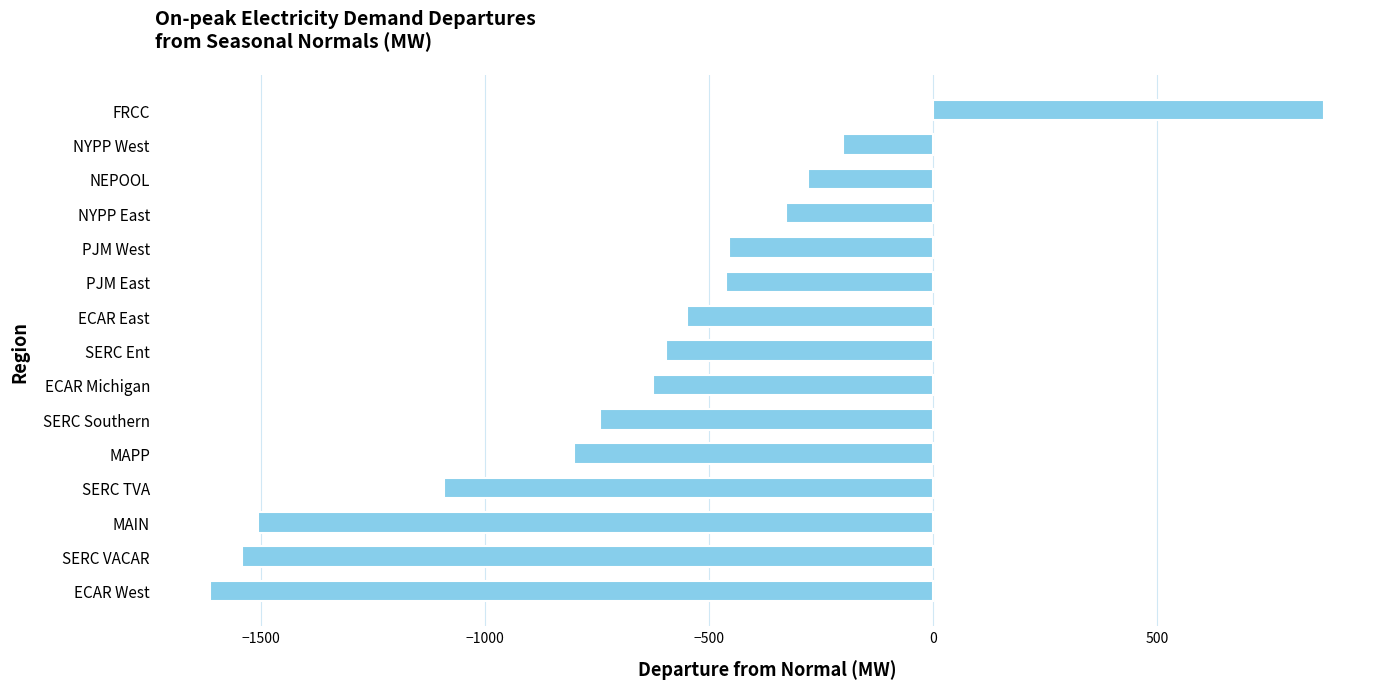

At which category does the chart reach its minimum across all series?

ECAR West